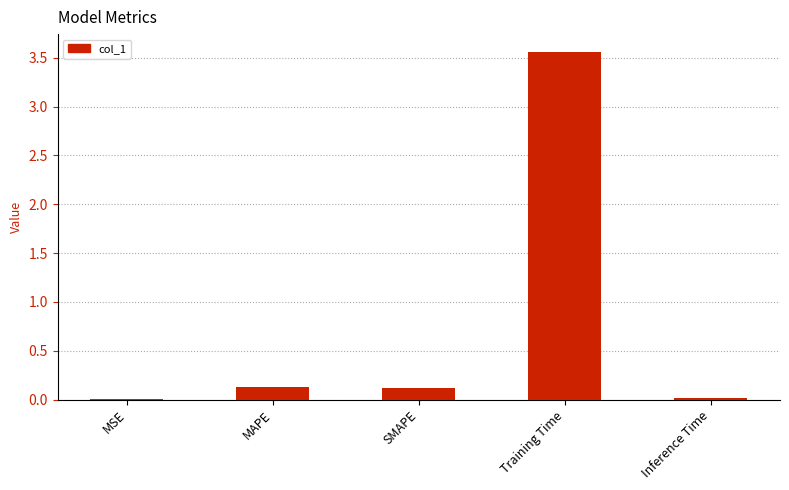

Is it true that the value at Training Time is 3.6?

True